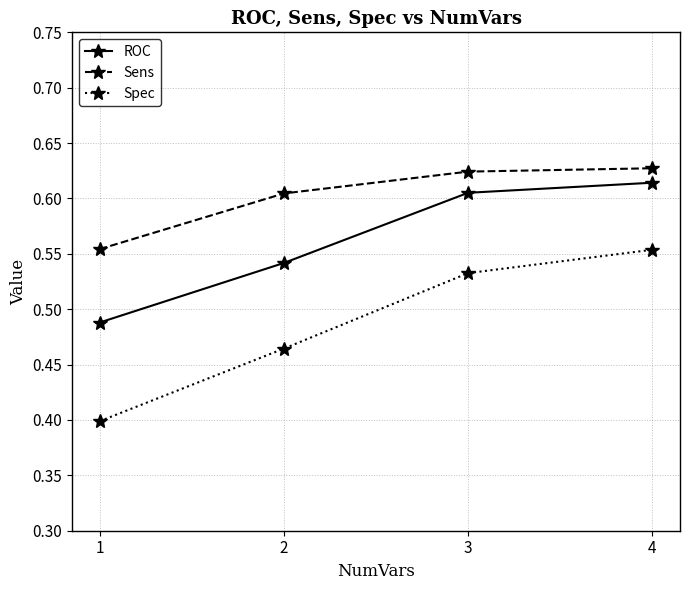

Which series changed the most between 2 and 4?

Spec